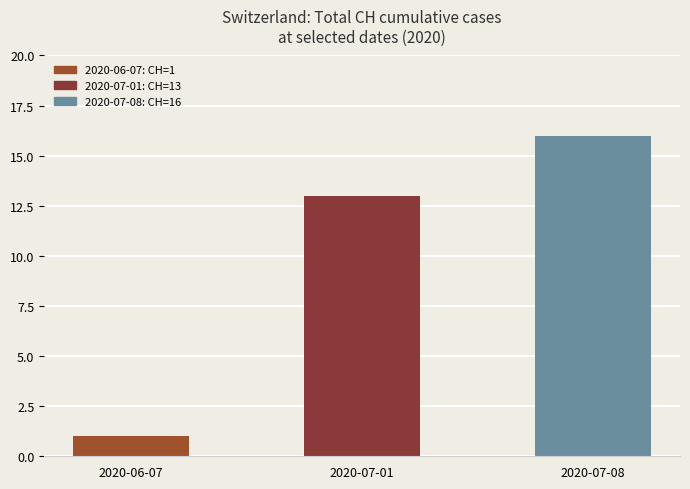

How many values are between 1 and 16?

3